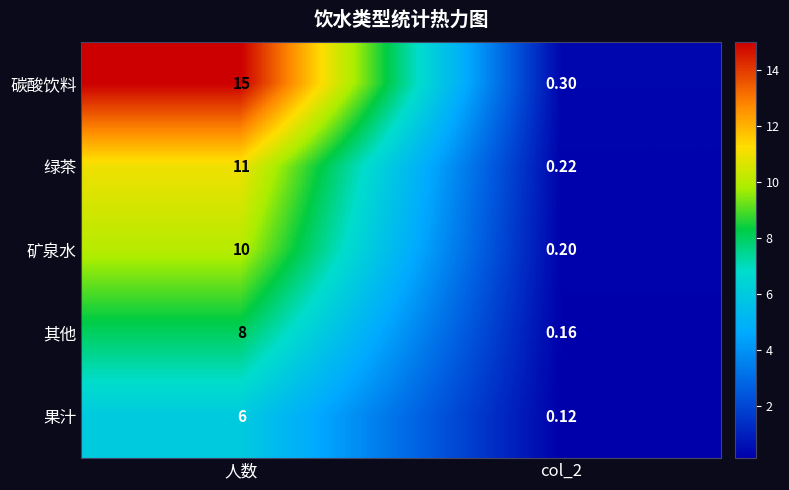

Between 人数 and col_2, which series saw the biggest shift?

碳酸饮料